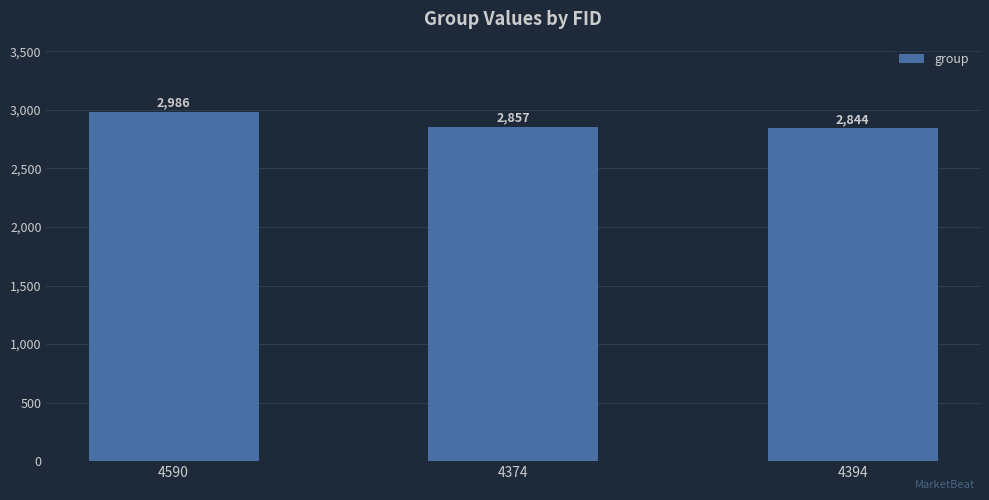

The chart shows a value of 772 at 4590. True or false?

False